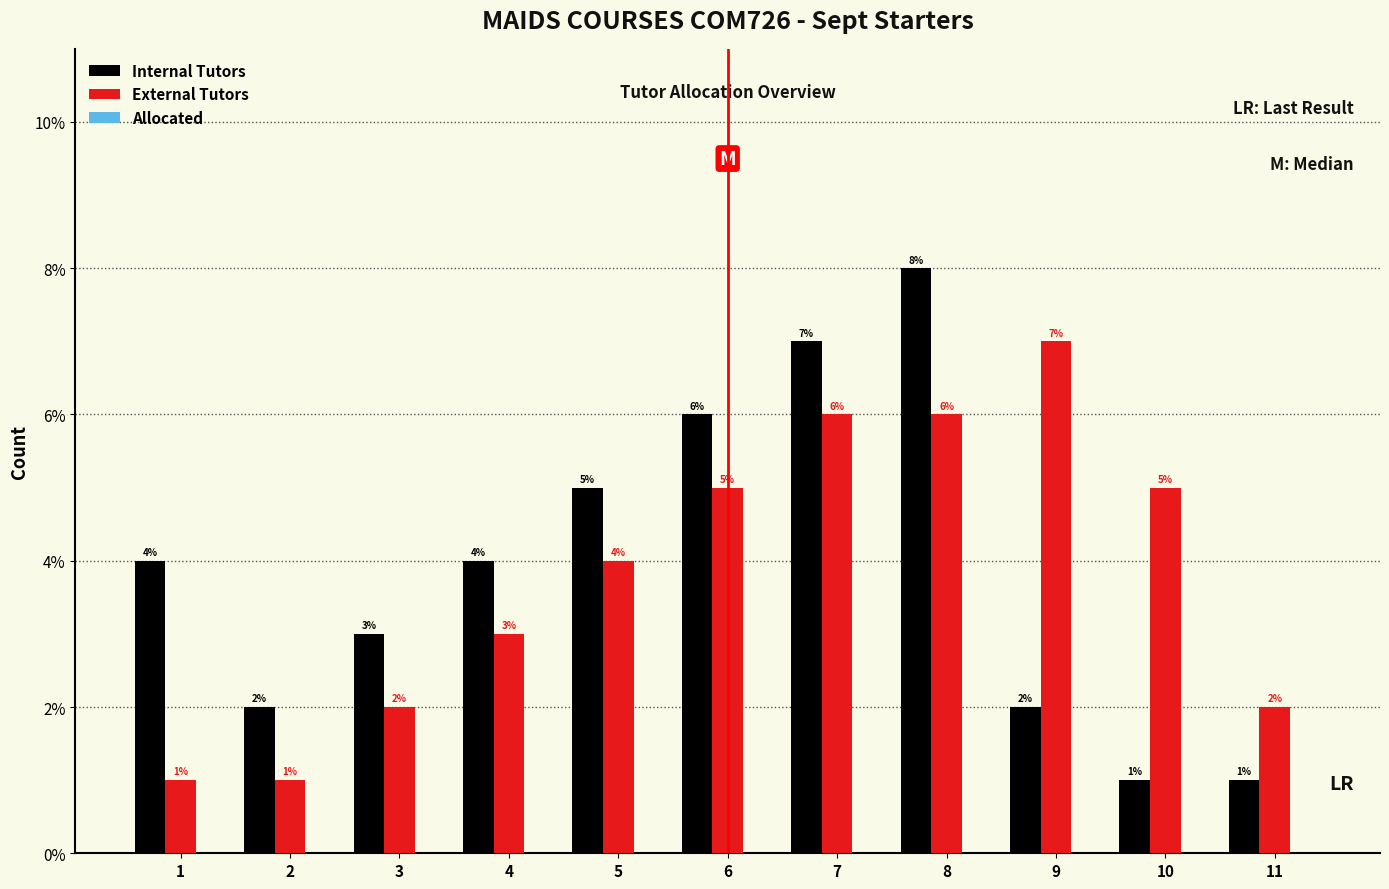

What is the average value of the Internal Tutors series?

4